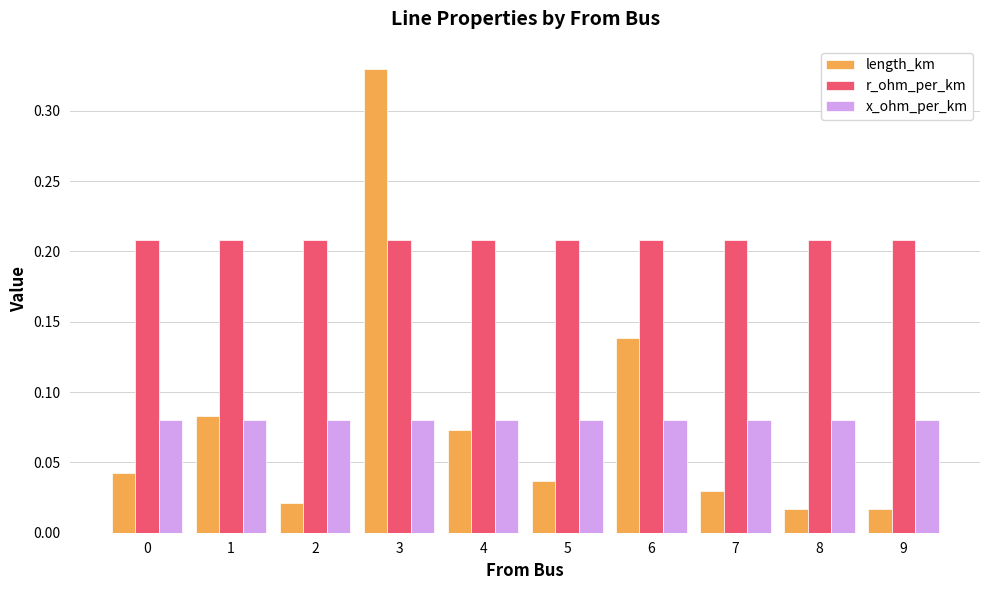

Which category has the highest value in the length_km series?

3